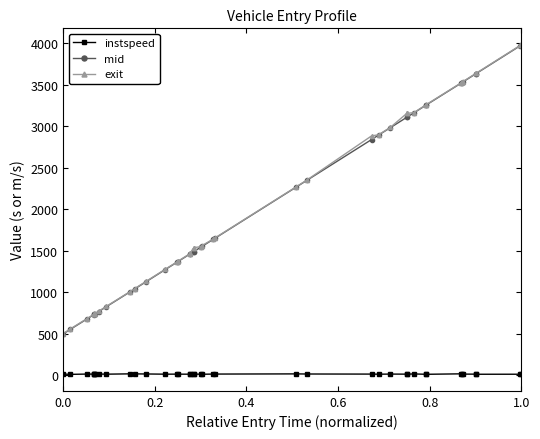

At how many categories does at least one series exceed 77?

40